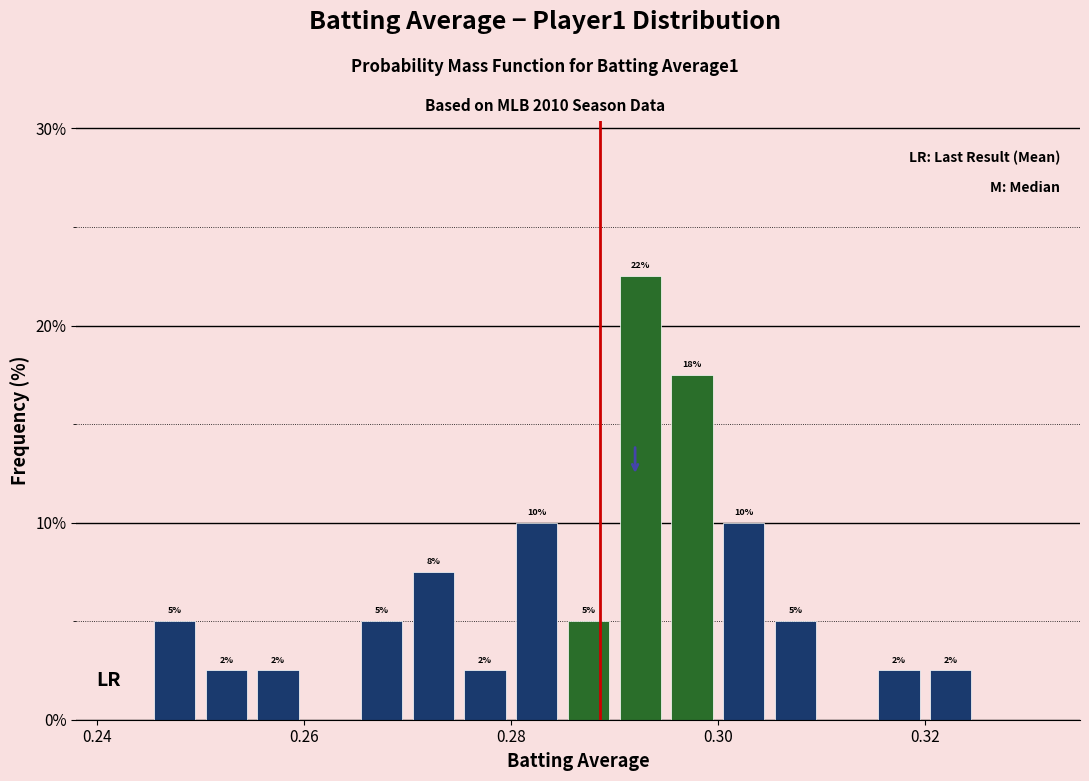

Read against the x-axis, roughly where is the centre of the tallest bar?

0.292